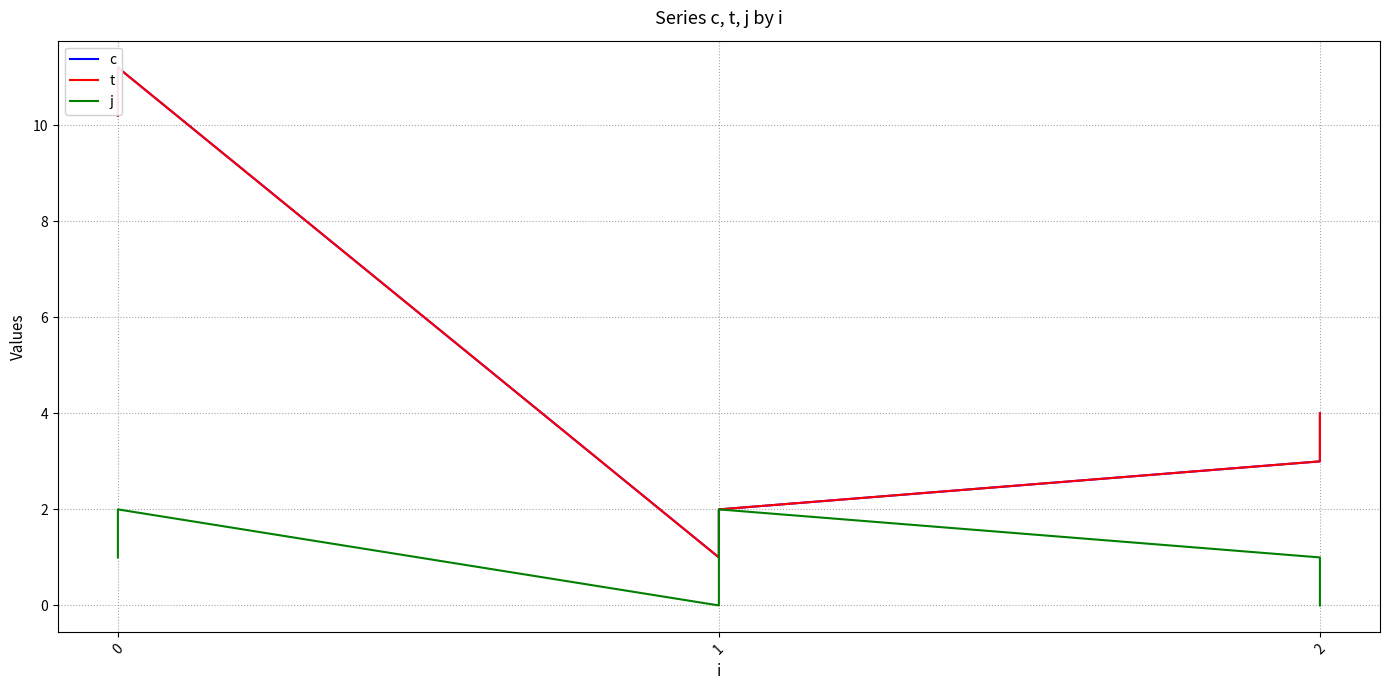

At how many categories does at least one series exceed 3?

3